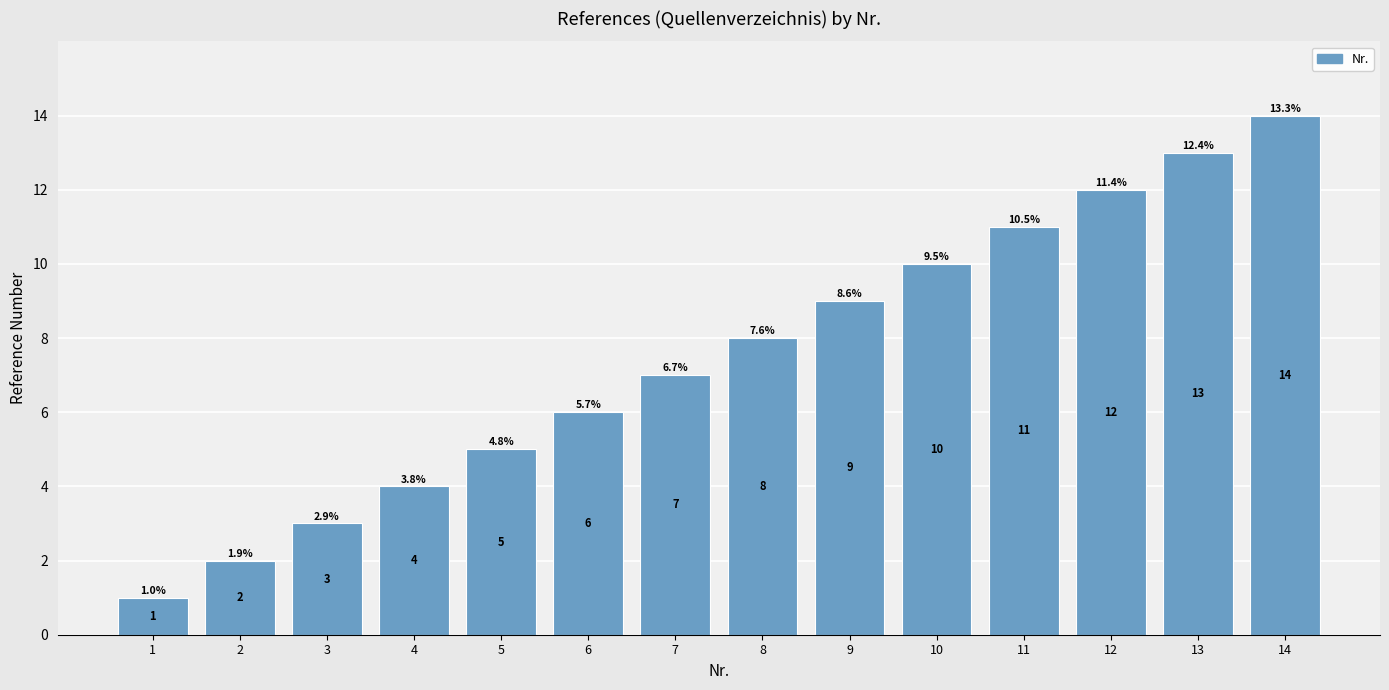

True or false: the data shows 3 at 3.

True